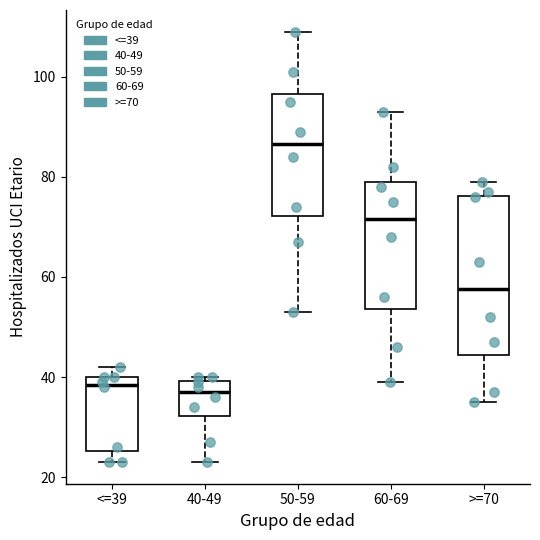

Reading left to right, read every box against the y-axis: the position of its median line, the range the box covers, and the ends of its whiskers. The values are not printed on the chart, so give them approximately, as read against the axis.

<=39: median 38, box 26 to 40, whiskers 24 to 42
40-49: median 38, box 32 to 40, whiskers 24 to 40 (just above the box's upper edge)
50-59: median 86, box 72 to 96, whiskers 54 to 110
60-69: median 72, box 54 to 80, whiskers 40 to 94
>=70: median 58, box 44 to 76, whiskers 36 to 80